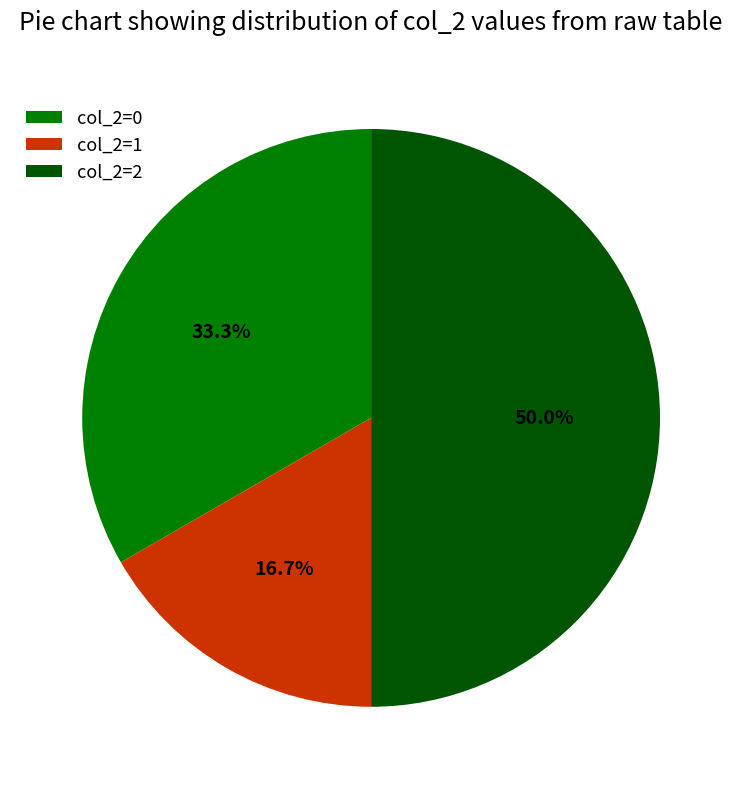

What is the ratio of the value at col_2=2 to the value at col_2=0?

1.5